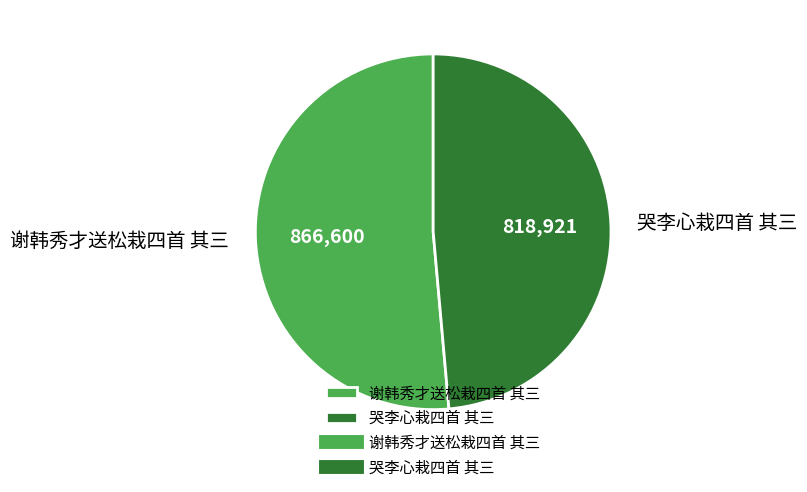

The 哭李心栽四首 其三 slice represents 54% of the pie. True or false?

False